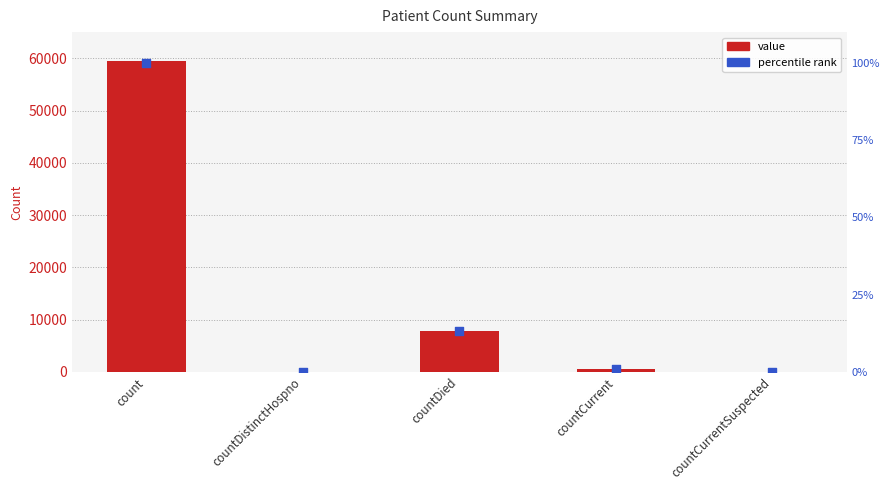

What is the total value across all series at countCurrent?

464.8